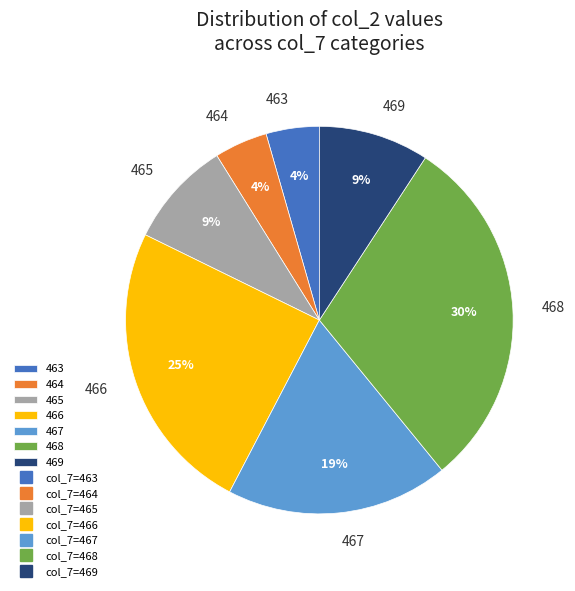

Is it true that 464 is 4% of the pie?

True